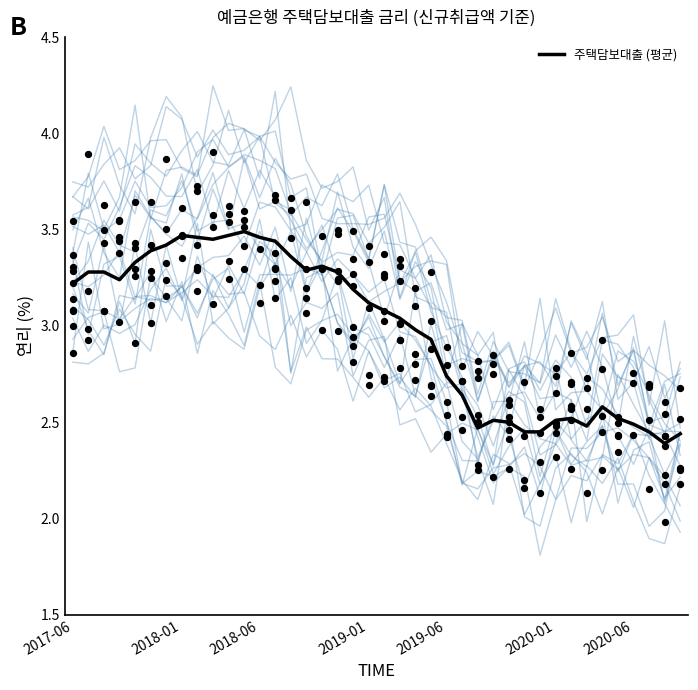

Approximately how many times larger is the value at 2019-01 compared to 2019-06?

1.1